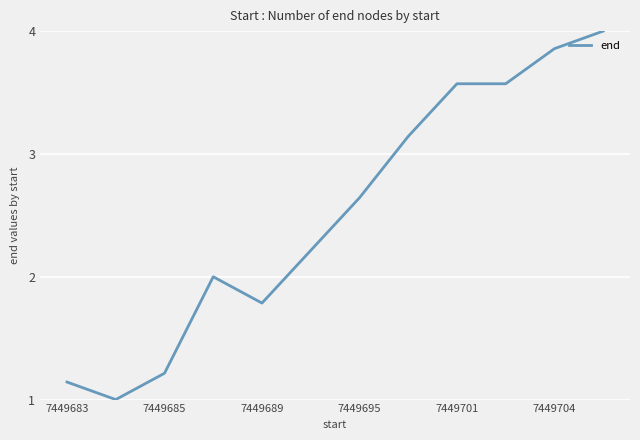

What is the greatest value displayed?

4.0